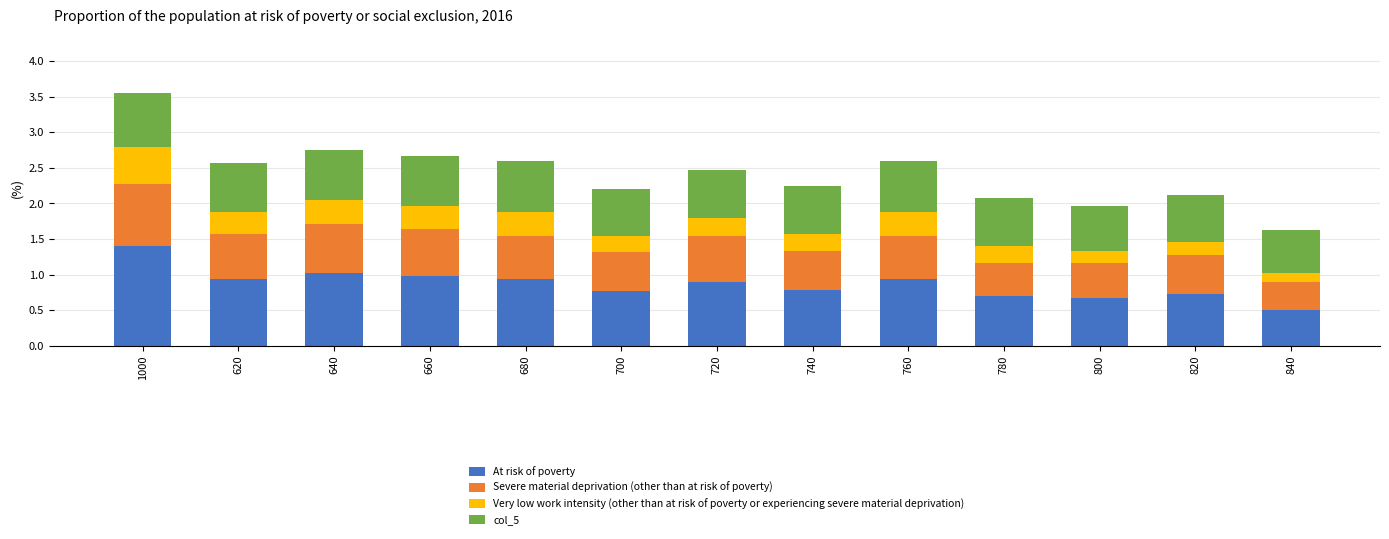

Is it true that At risk of poverty equals 0.5 at 700?

False